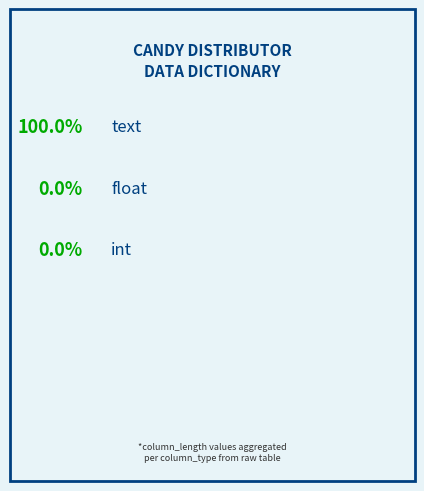

Which slice is the largest?

text